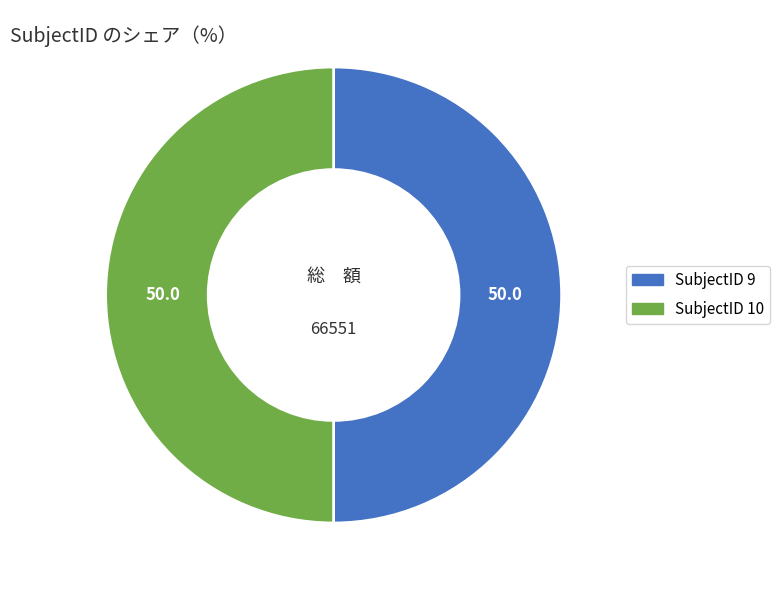

Rank the categories by value from lowest to highest.

10, 9